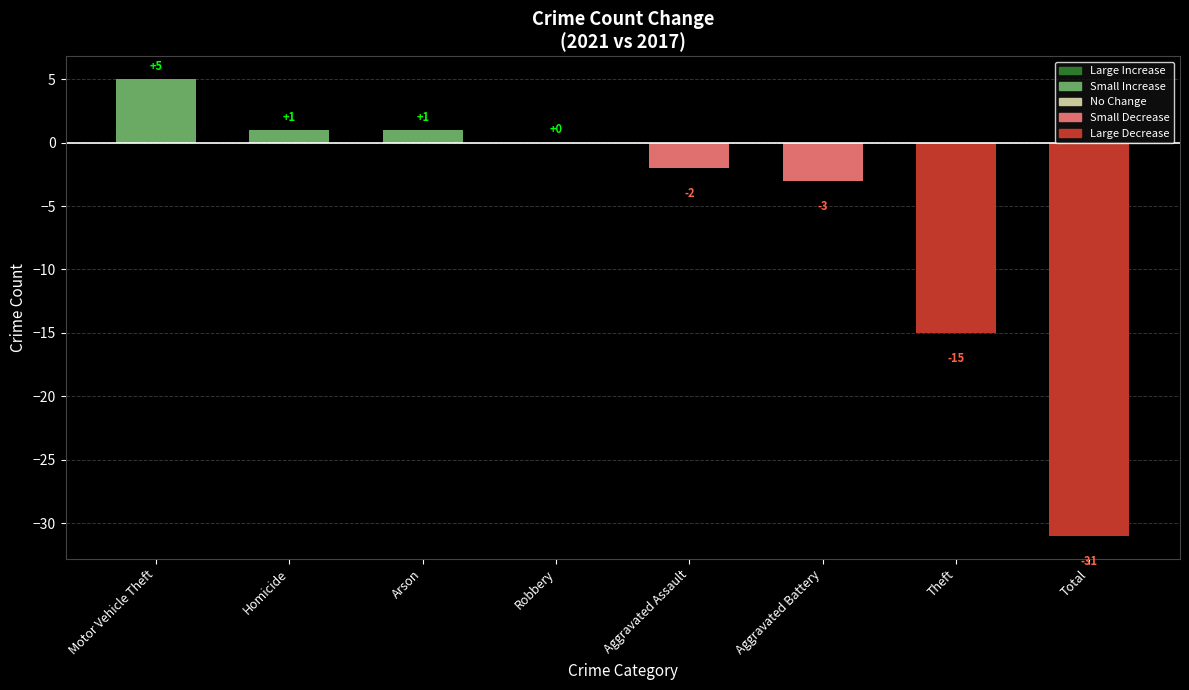

True or false: the data shows -7 at Theft.

False